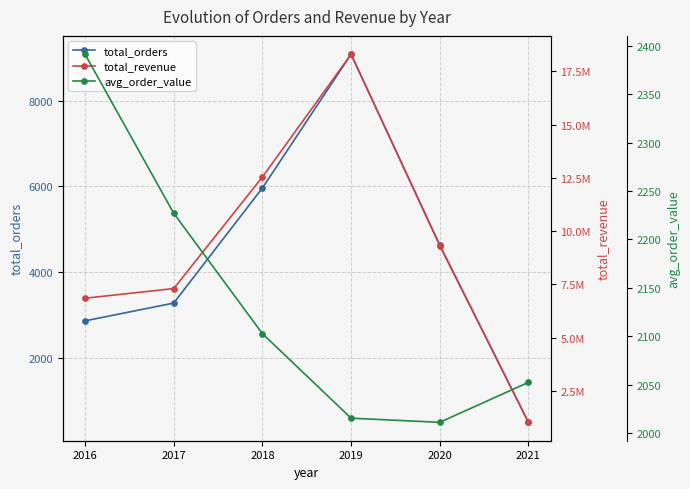

Between 2020 and 2019, which is larger?

2019